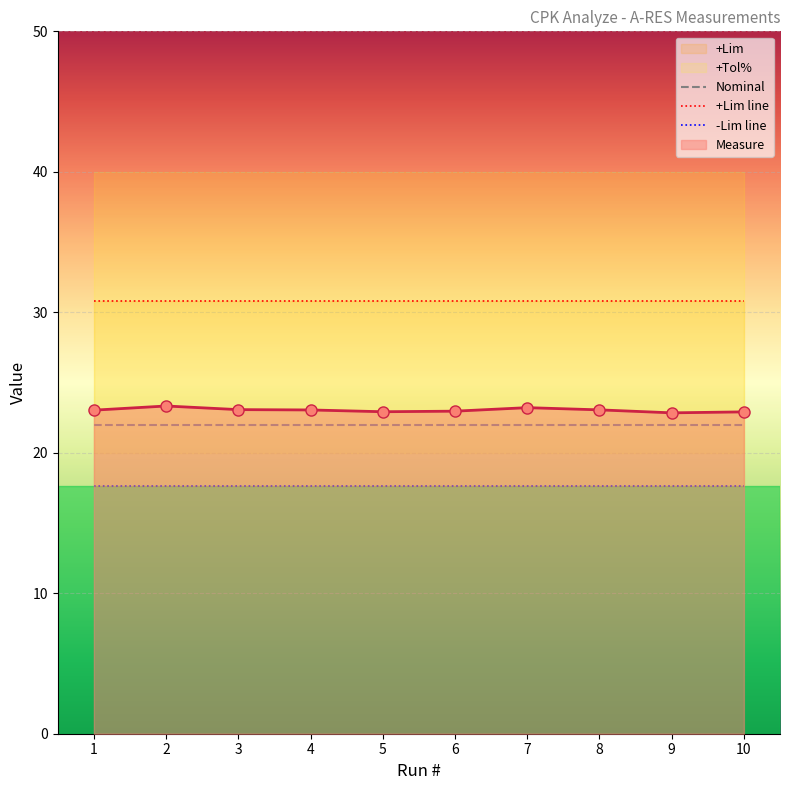

True or false: Nominal has a value of 22.0 at 7.

True